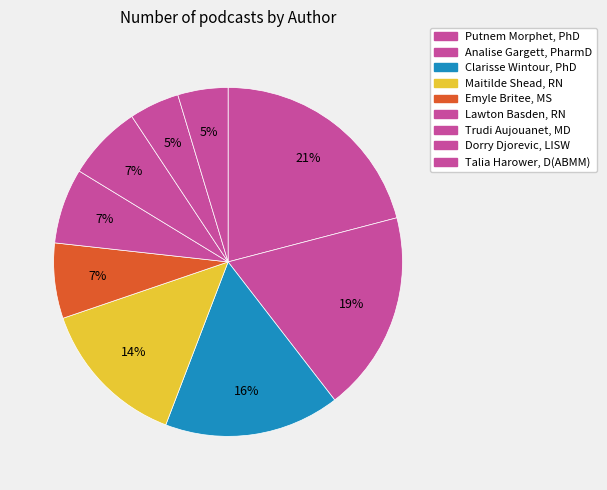

How many slices are in this pie chart?

9